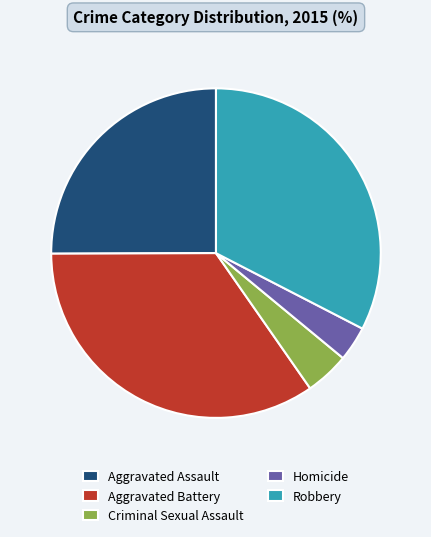

Combined, do Robbery and Aggravated Assault account for over 50%?

Yes